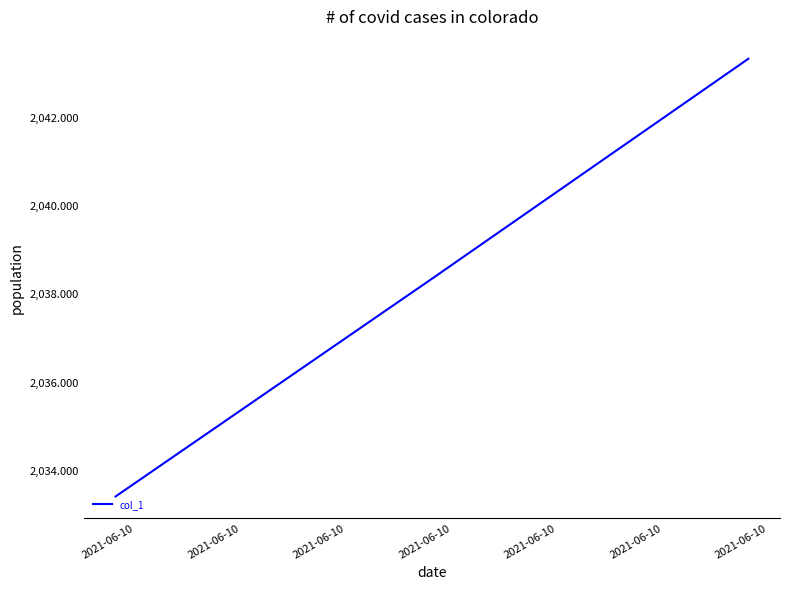

What is the average value?

2038.4